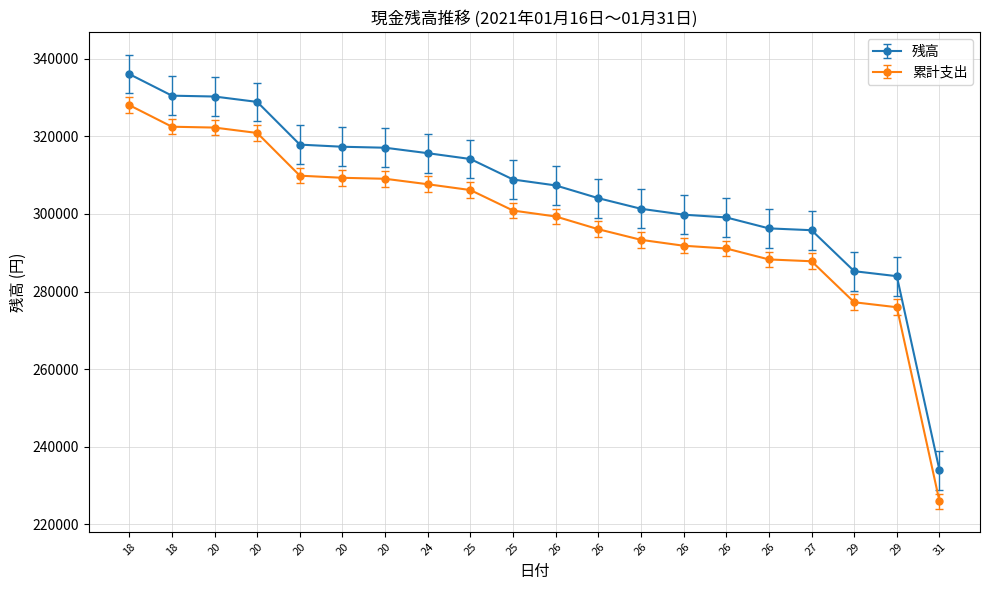

How many categories are shown in the chart?

20